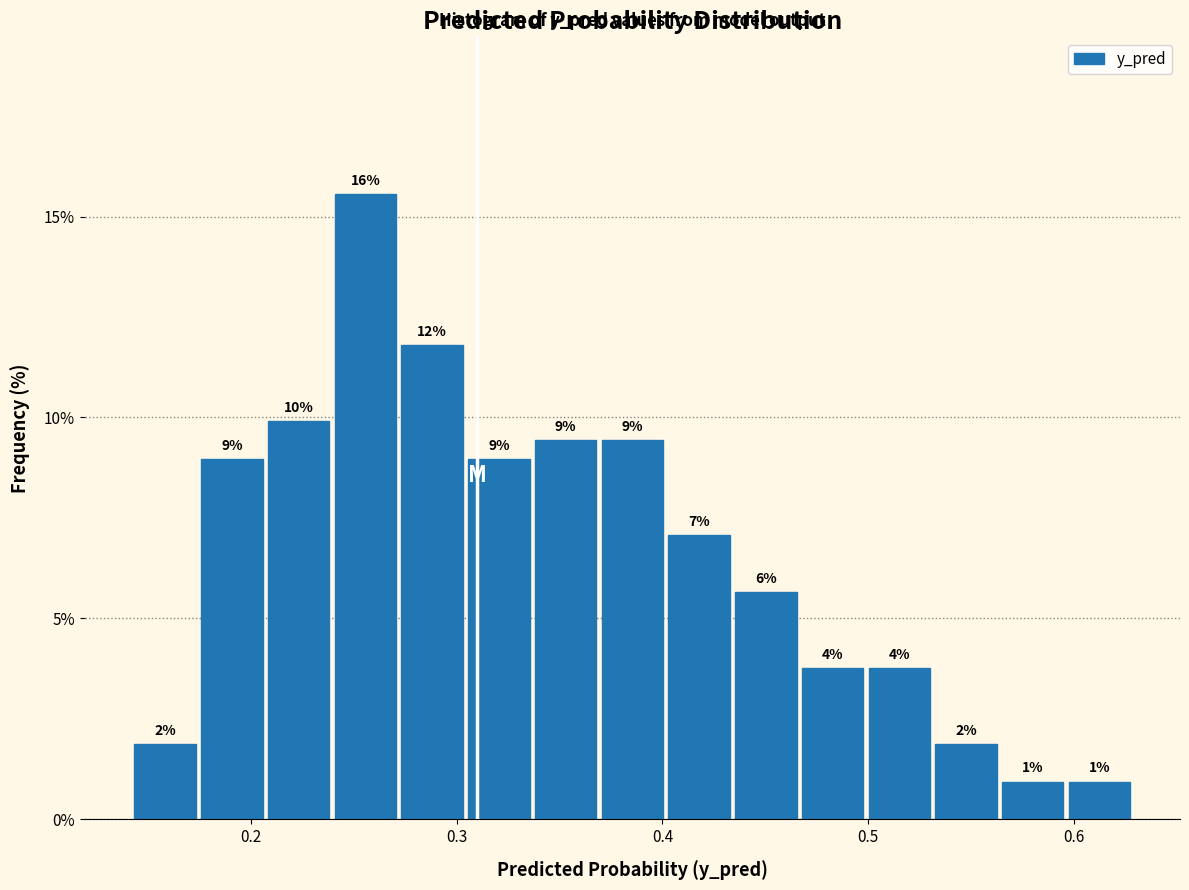

Around what value on the x-axis is the tallest bar? Give the approximate position of its centre, as read against the axis.

0.26